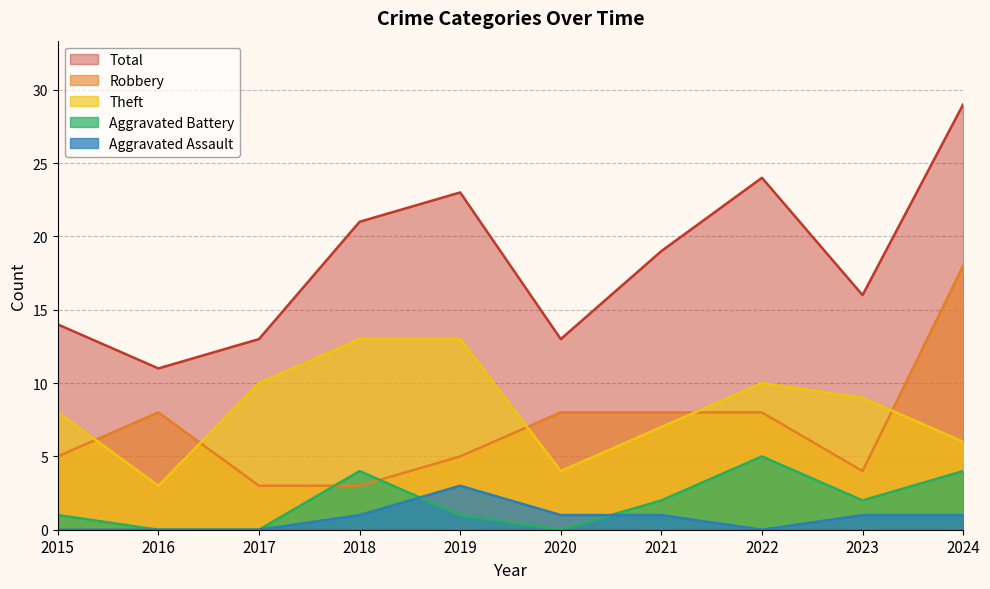

What is the lowest value of the Robbery series?

3